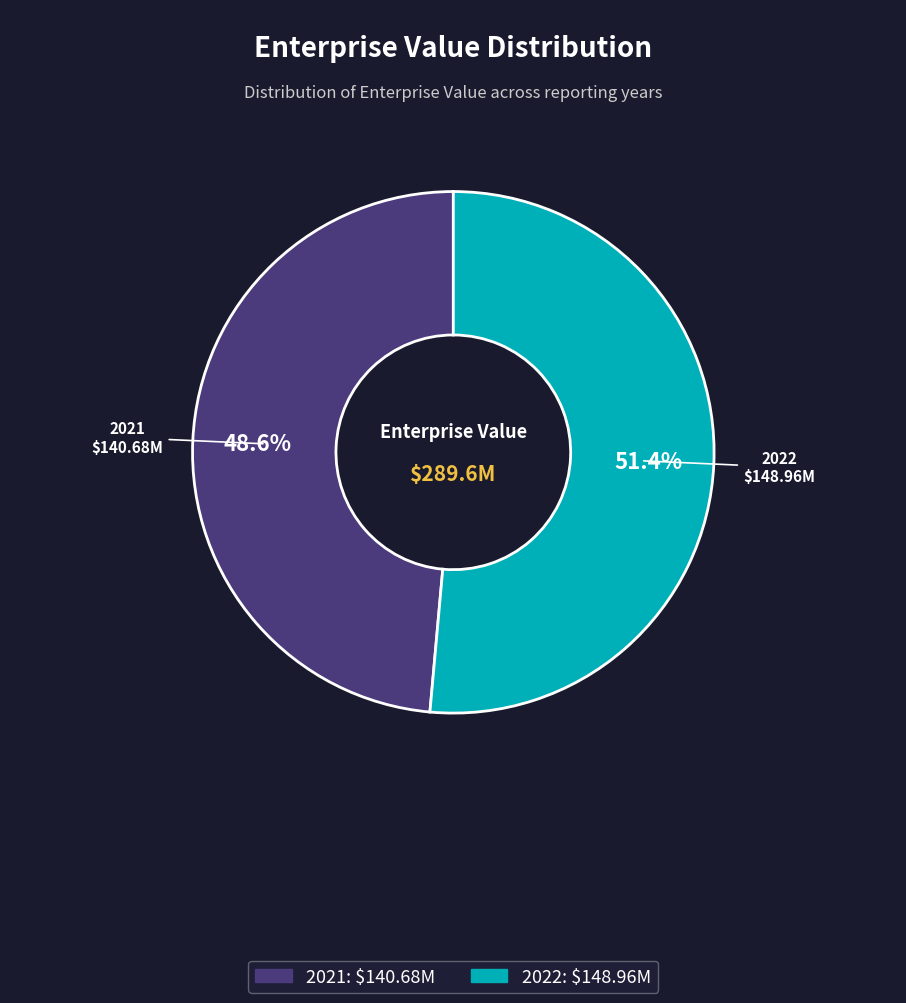

To the nearest percent, what portion does 2021 represent?

49%